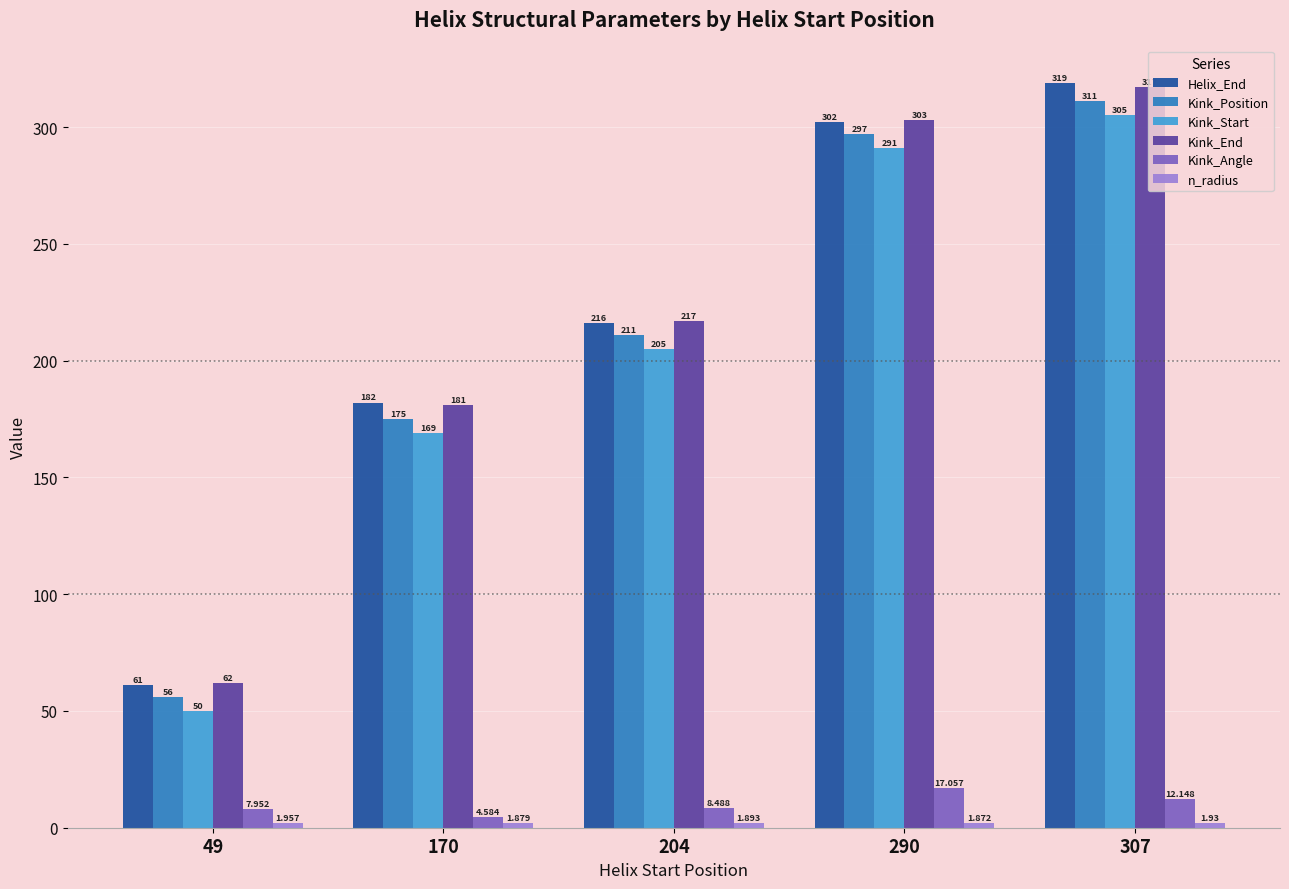

Where does the Kink_Angle series first go above 8?

204